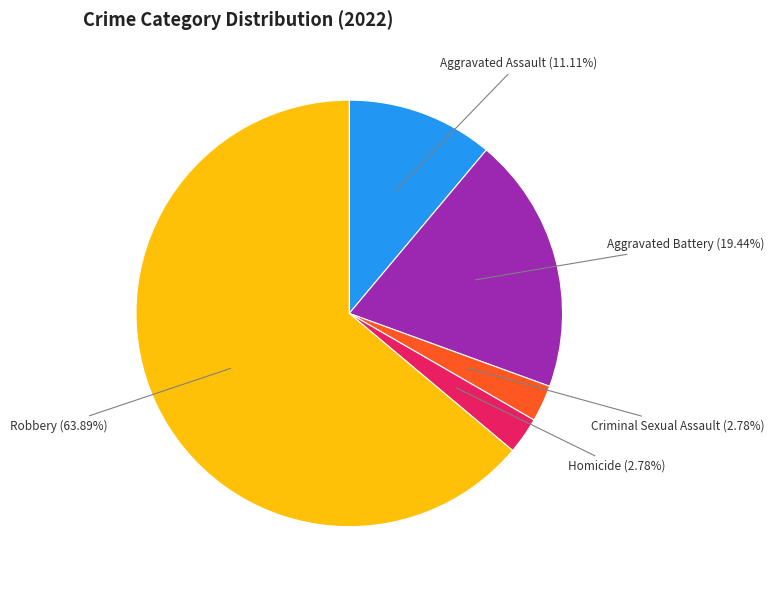

Is there a majority slice in this chart?

Yes